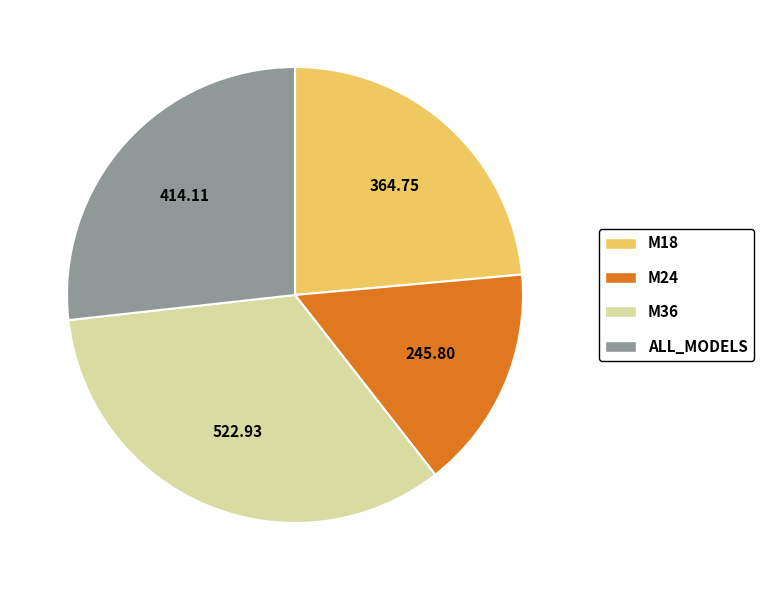

Do M18 and M24 together represent more than half of the pie?

No